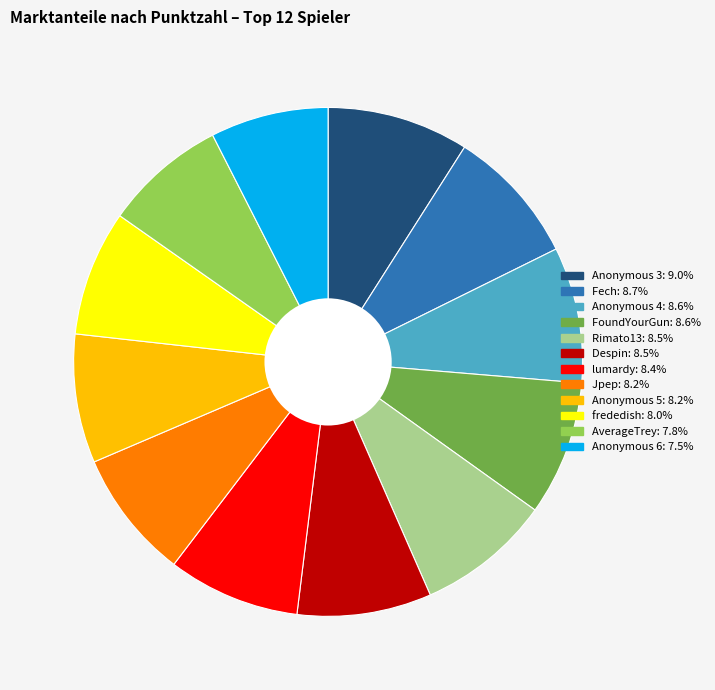

How many segments does this pie chart have?

12